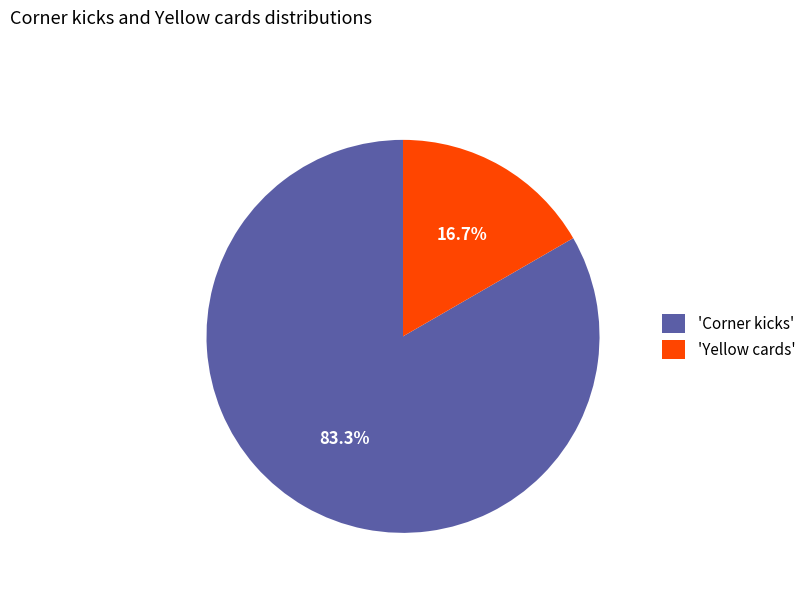

Which has a higher value, 'Yellow cards' or 'Corner kicks'?

'Corner kicks'